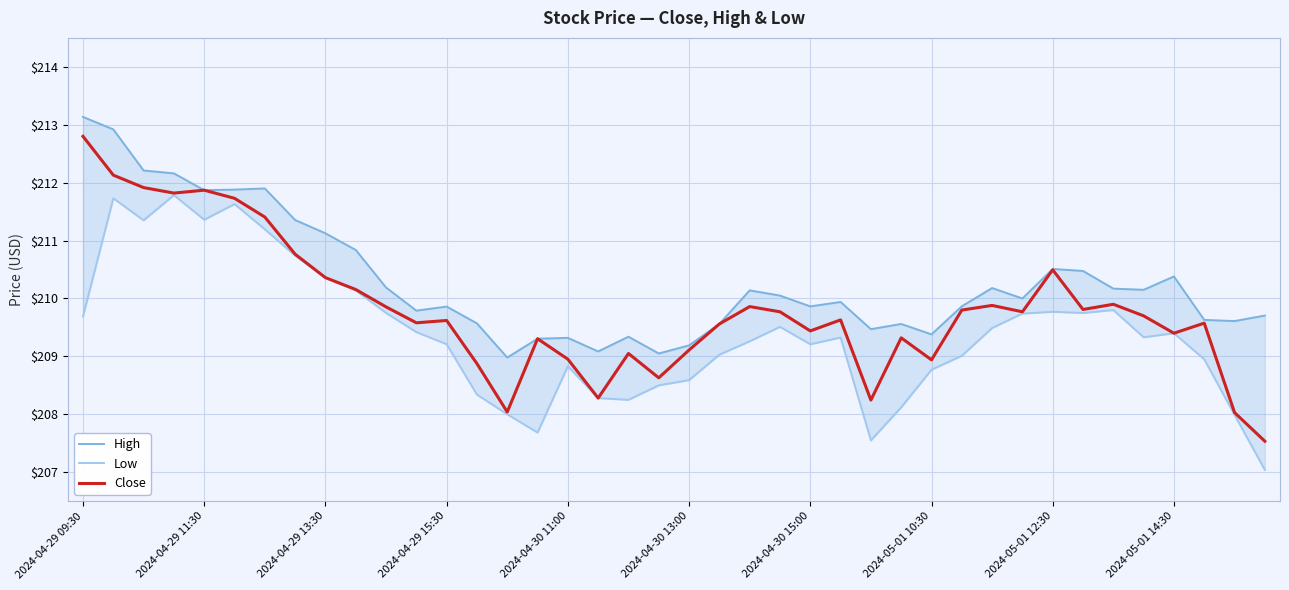

At which label does Close reach its minimum?

39